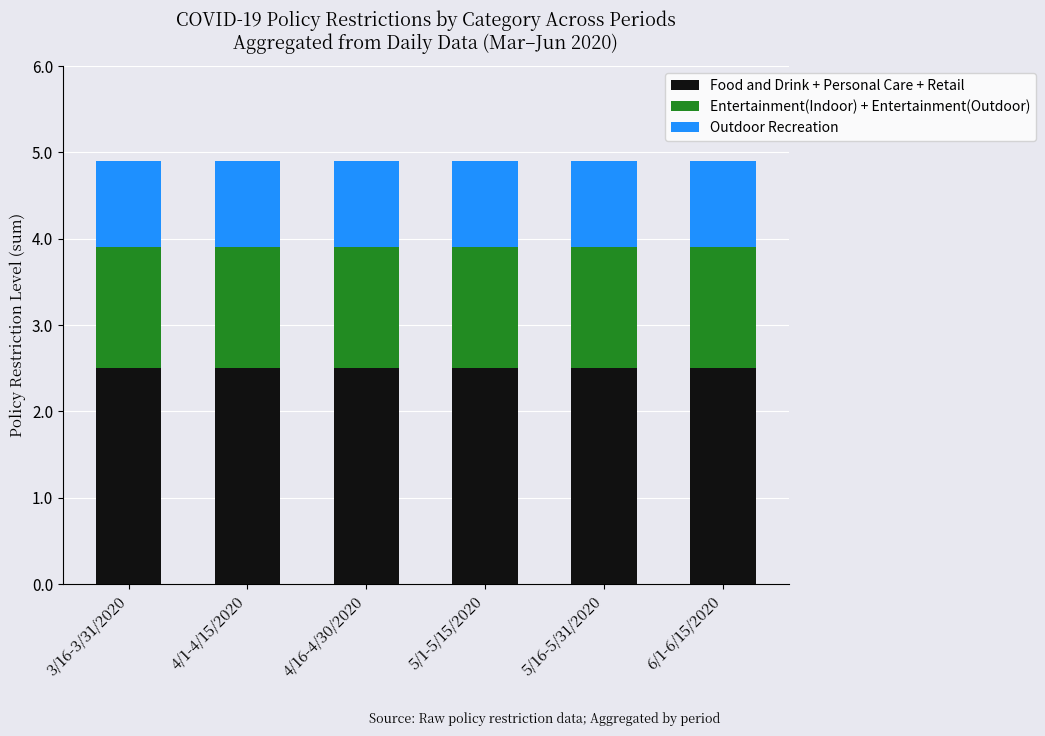

What is the lowest value of the Food and Drink + Personal Care + Retail series?

2.5